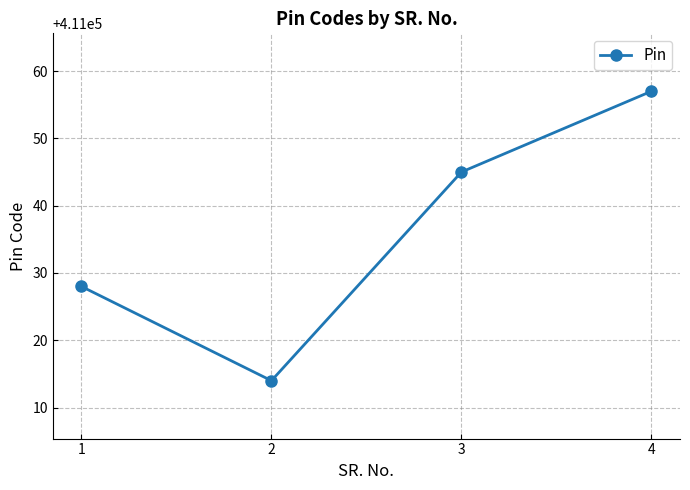

Rank the categories by value from highest to lowest.

4, 3, 1, 2